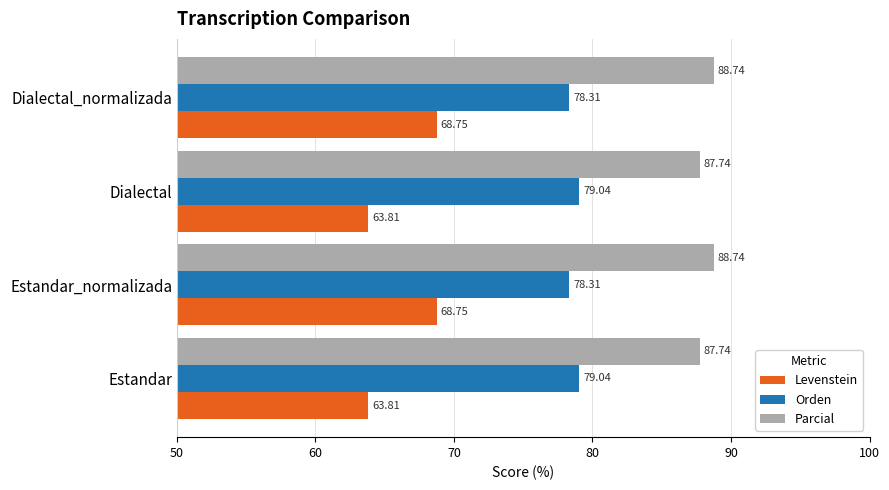

Which series has the widest spread of values?

Levenstein